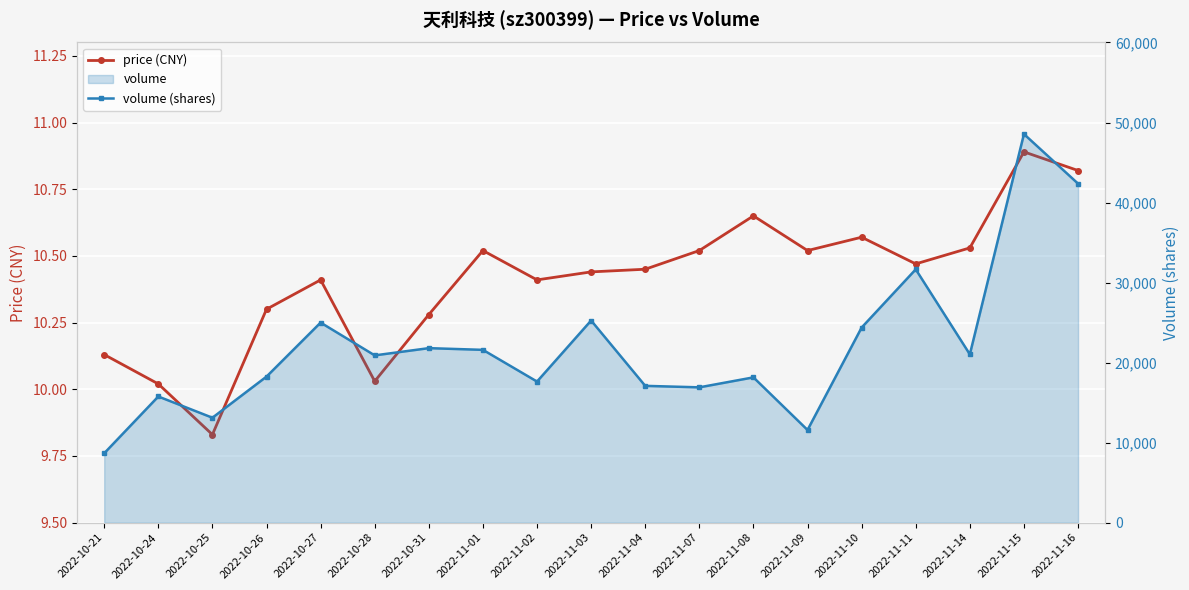

At which label does volume (shares) reach its minimum?

2022-10-21